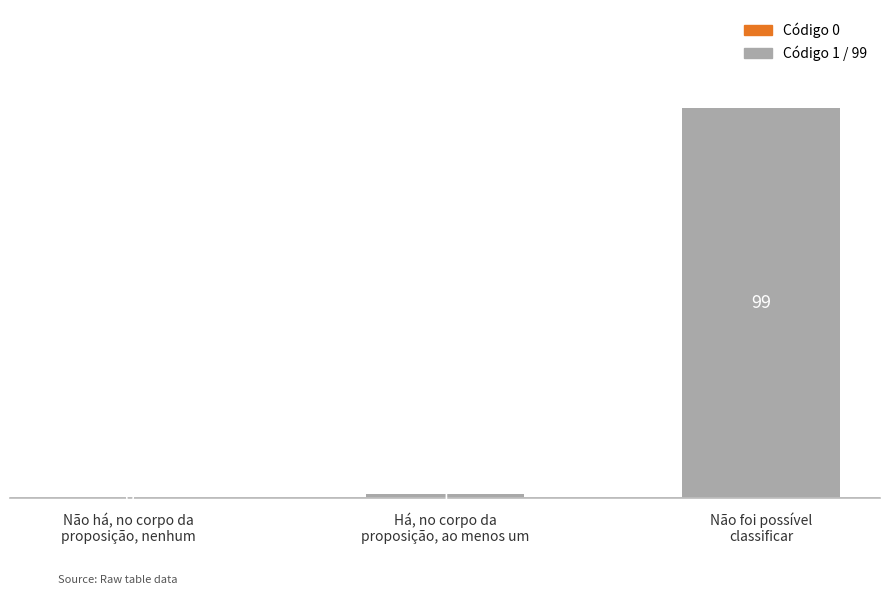

What is the difference between the values at Há, no corpo da
proposição, ao menos um and Não foi possível
classificar?

98